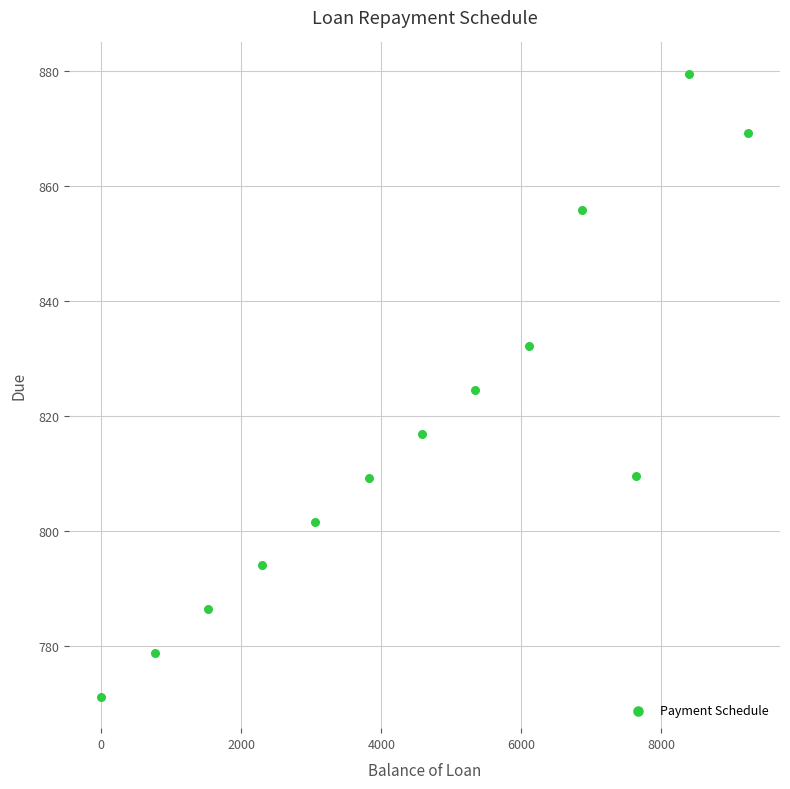

What is the range of Y values (max minus min)?

108.4